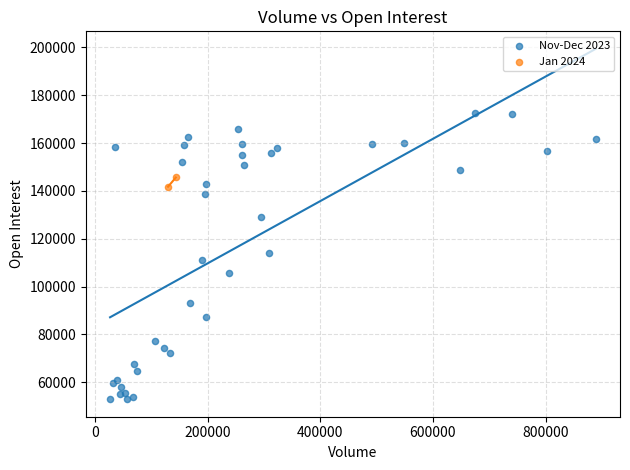

What are all the series names shown in the legend?

Nov-Dec 2023, Jan 2024